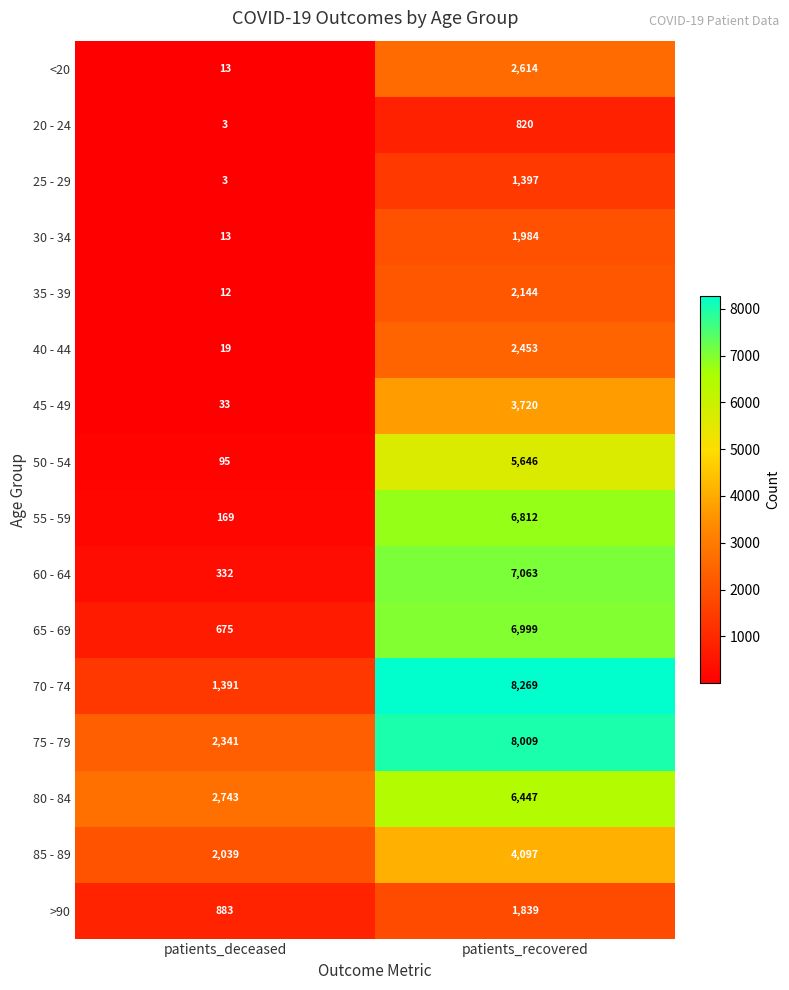

At which label is 45 - 49 closest to 1876?

patients_deceased